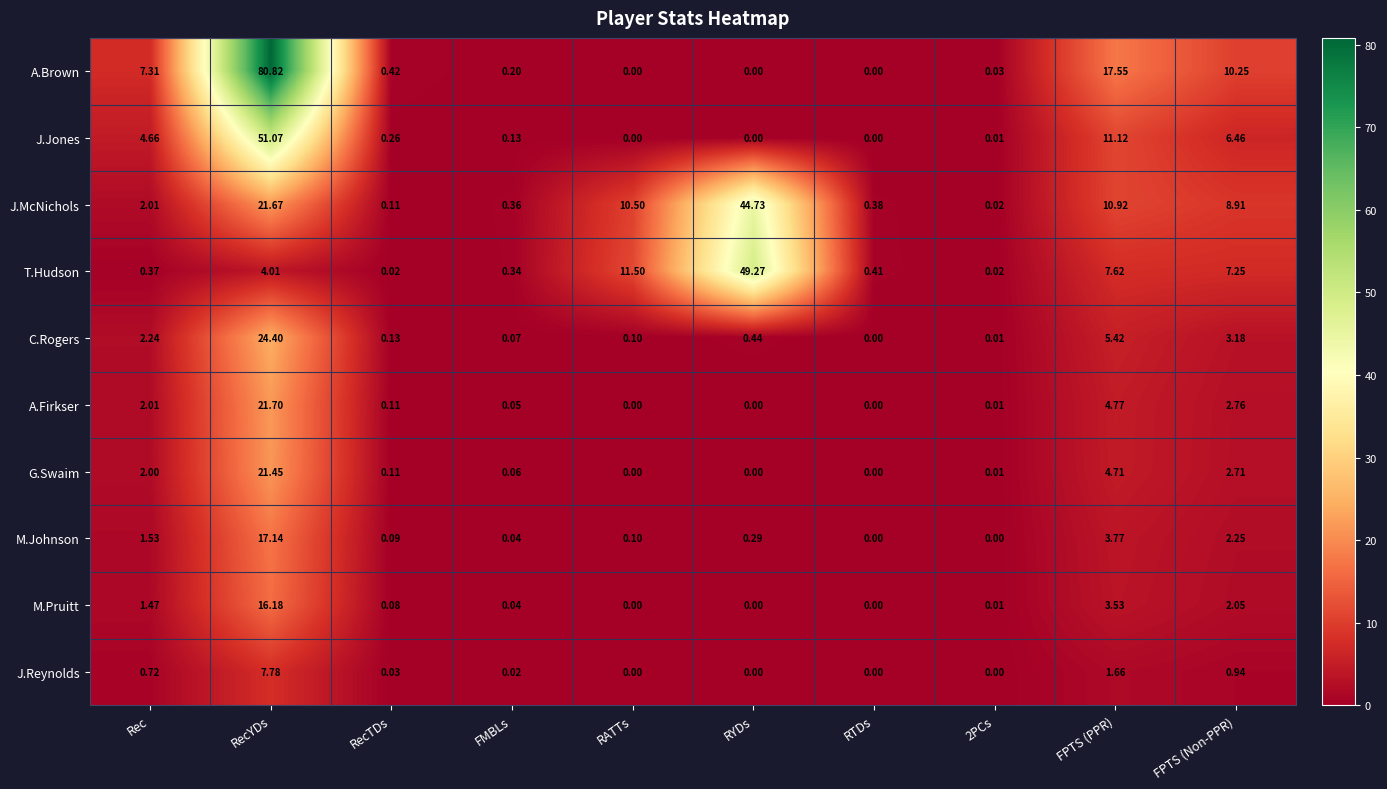

Where is J.Jones nearest to the value 25?

FPTS (PPR)